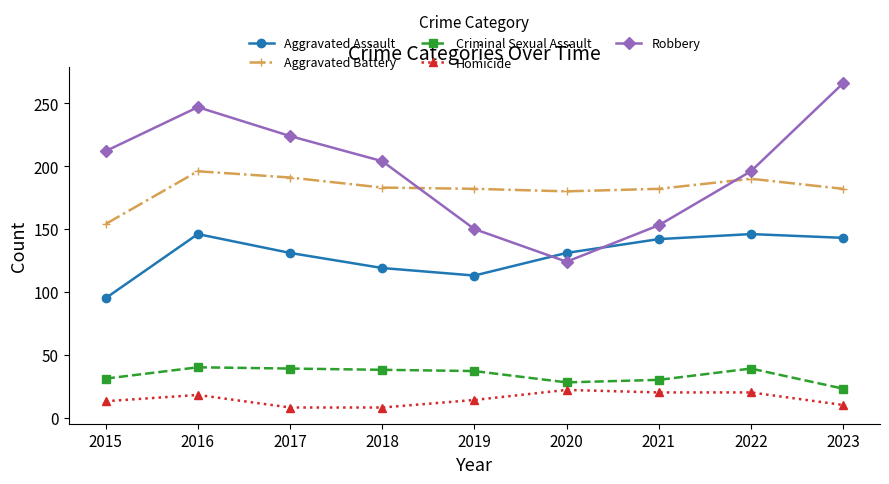

Is the value of Aggravated Battery at 2016 greater than the value of Criminal Sexual Assault at 2021?

Yes